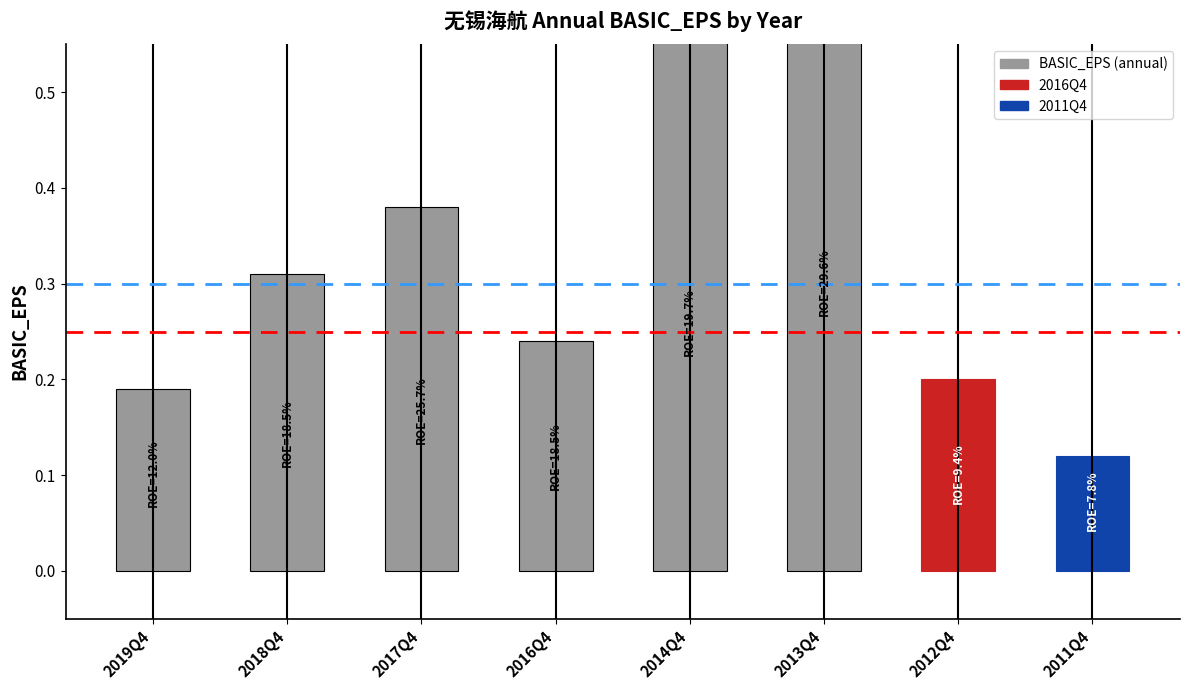

Between 2014Q4 and 2011Q4, which is larger?

2014Q4